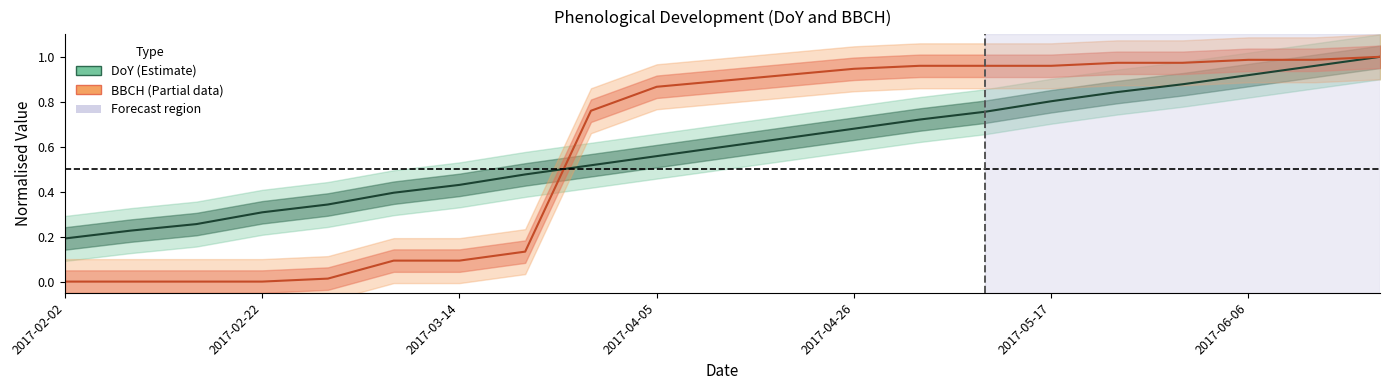

What is the spread (max minus min) of values at 13?

0.2